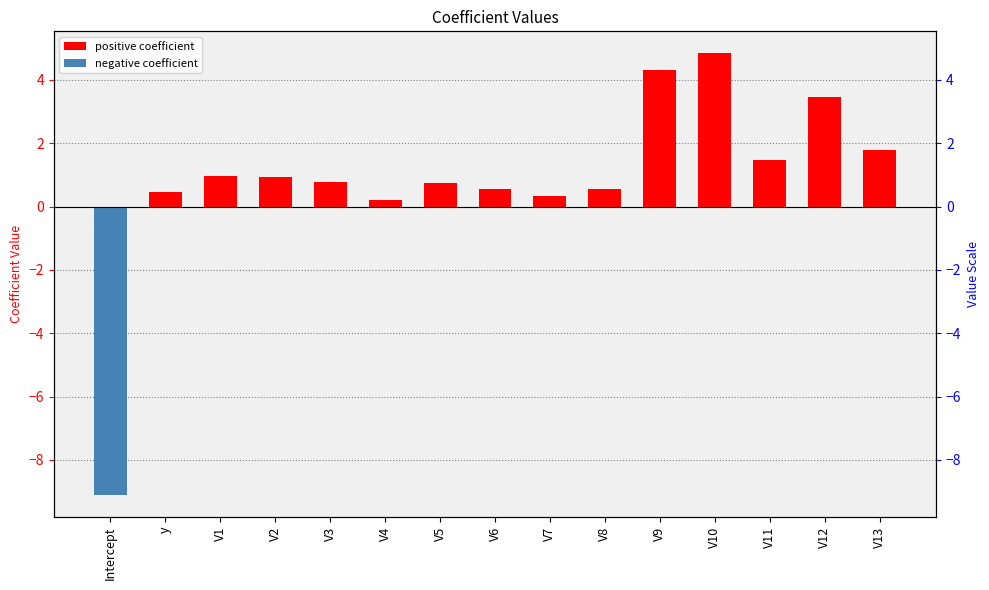

At which label is the value closest to -2?

V4